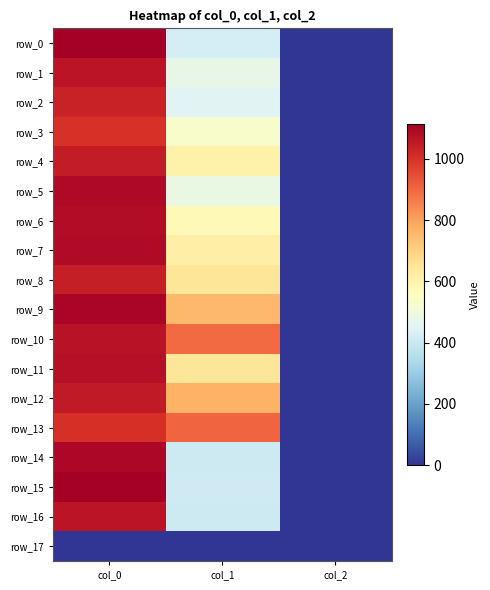

Reading left to right, what are all the values shown in this chart?

row_0: 1110.0	425.2	2.0
row_1: 1063.3	475.9	2.0
row_2: 1033.3	455.6	2.0
row_3: 1000.0	533.2	2.0
row_4: 1046.7	600.8	2.0
row_5: 1090.0	486.0	2.0
row_6: 1080.0	577.1	2.0
row_7: 1086.7	614.2	2.0
row_8: 1040.0	644.6	2.0
row_9: 1100.0	752.6	2.0
row_10: 1066.7	894.4	2.0
row_11: 1073.3	644.6	2.0
row_12: 1050.0	769.5	2.0
row_13: 1003.3	901.1	2.0
row_14: 1093.3	408.4	2.0
row_15: 1113.3	411.8	2.0
row_16: 1063.3	405.0	2.0
row_17: 0.0	0.0	0.0